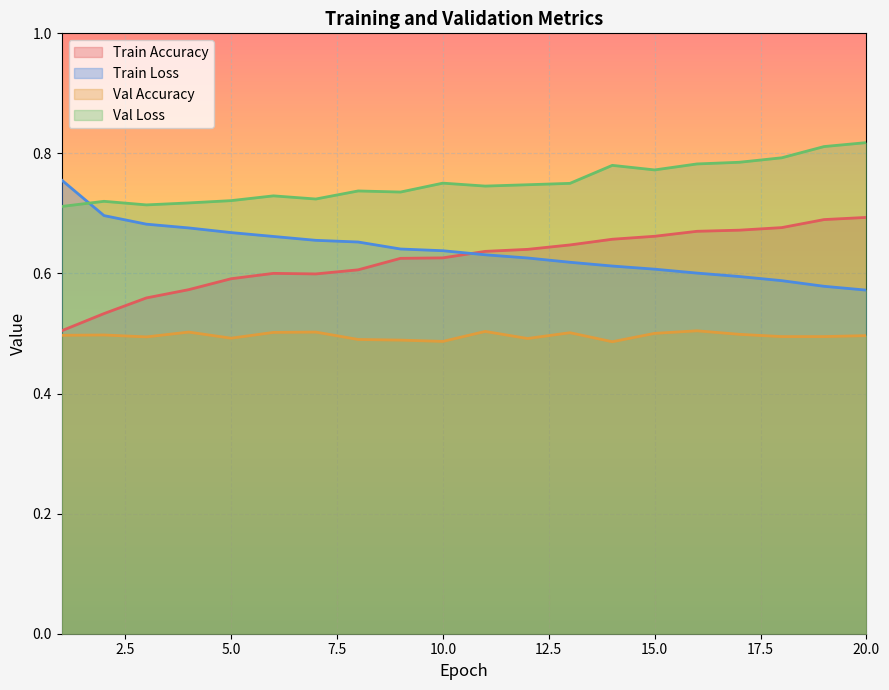

At which category is the sum across all series the highest?

20